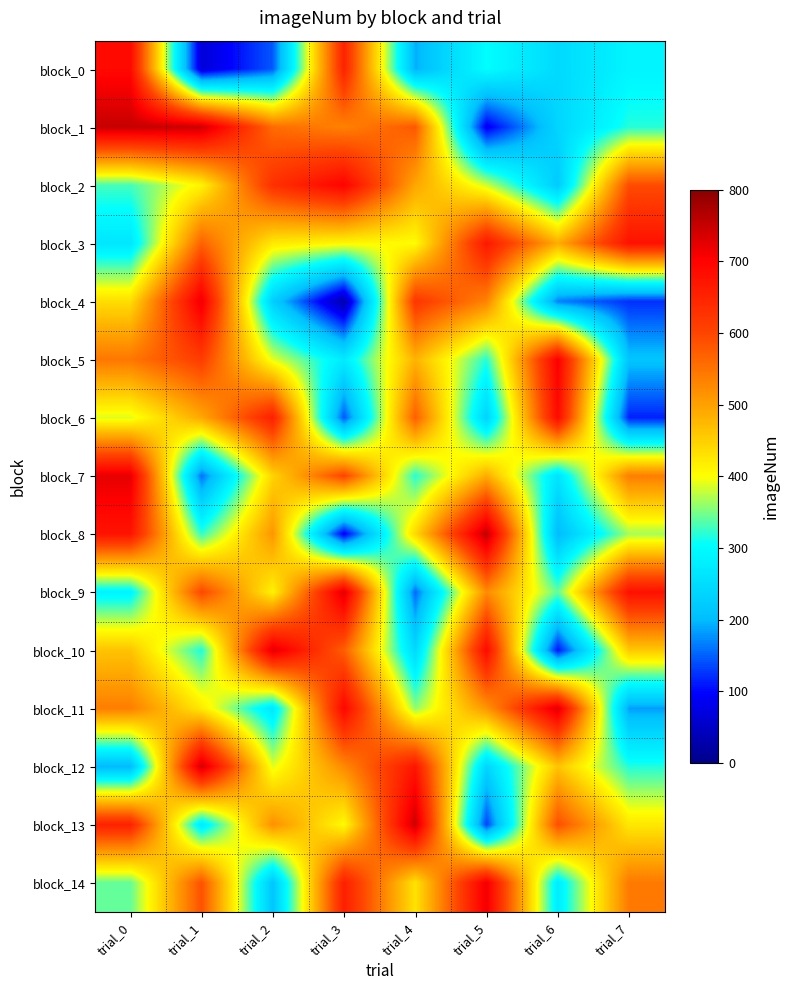

Which label corresponds to the smallest value in the chart?

trial_3